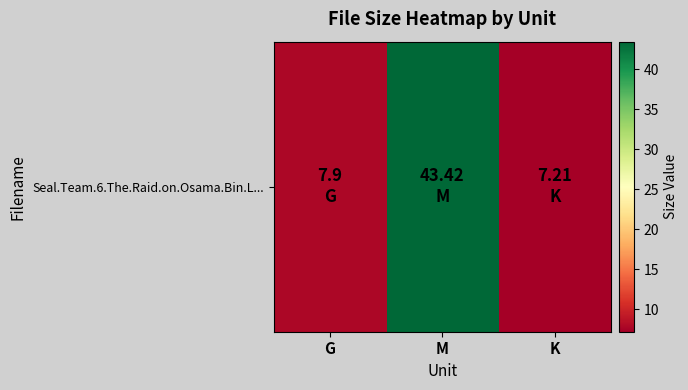

Reading right to left, what are all the values shown in this chart?

7.2	43.4	7.9